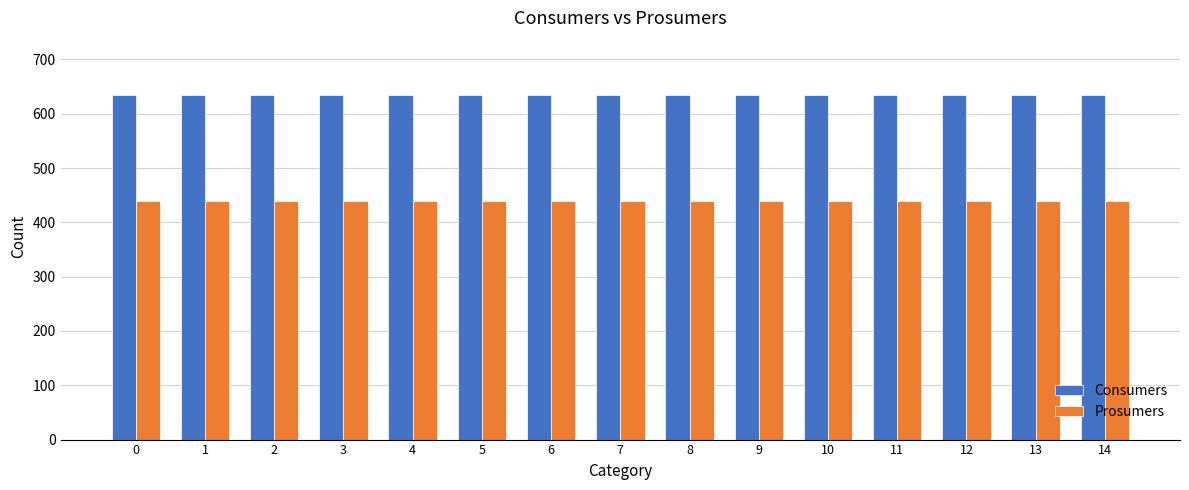

What is the lowest value of the Prosumers series?

440